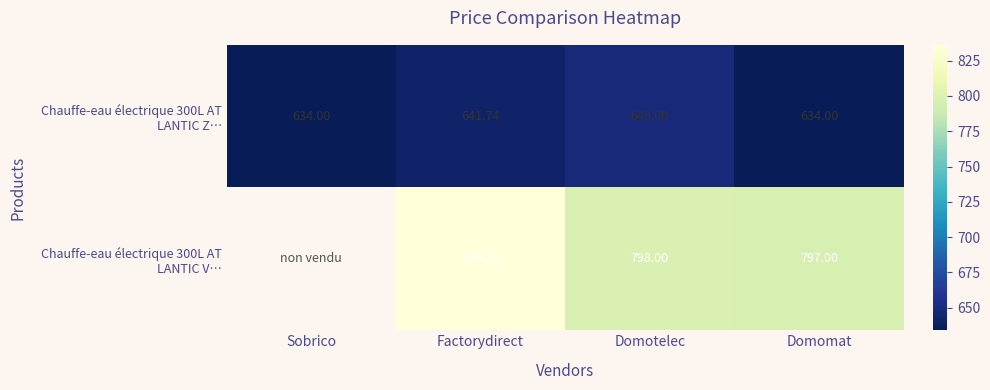

Between Sobrico and Factorydirect, which series saw the biggest shift?

Chauffe-eau électrique 300L AT LANTIC Z…